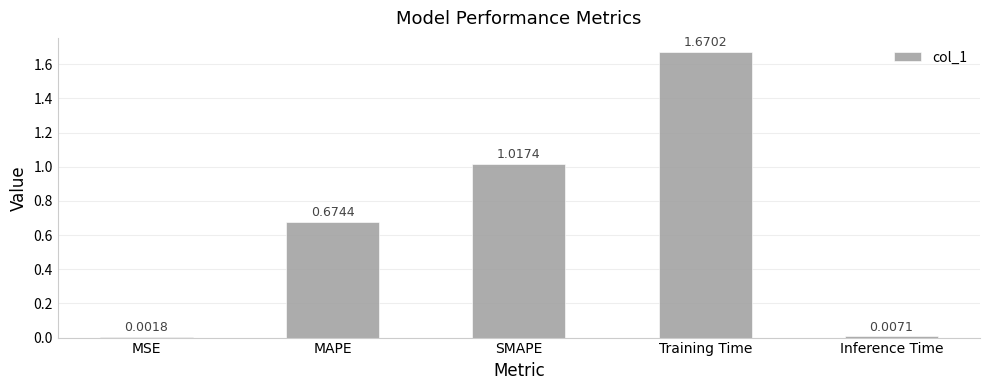

Between SMAPE and Inference Time, which is larger?

SMAPE